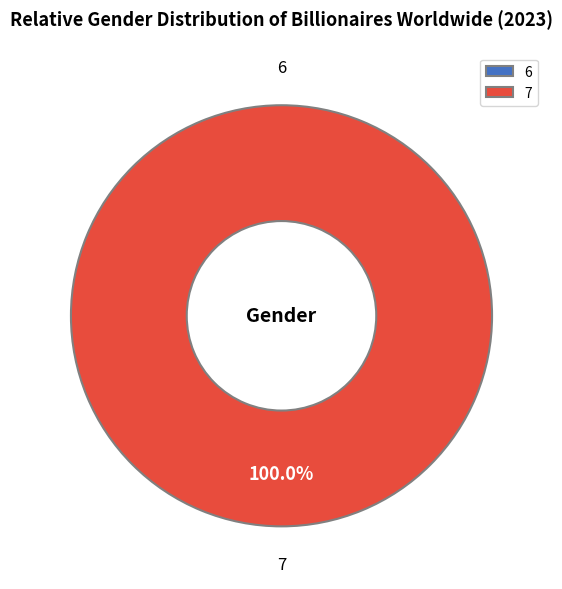

Rank the categories by value from lowest to highest.

6, 7